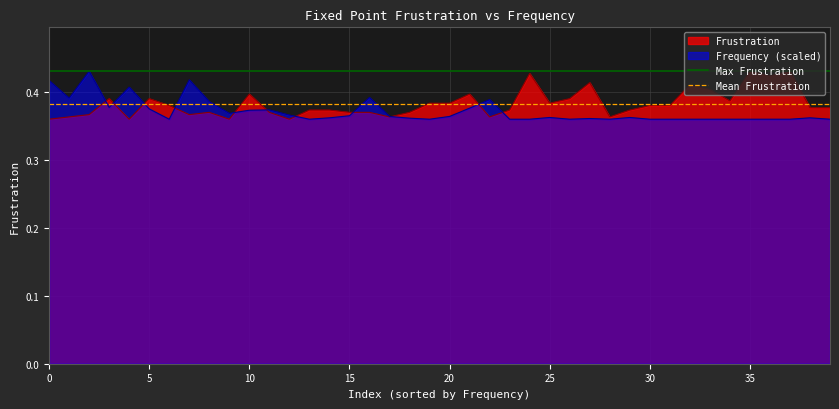

True or false: Frequency (scaled) has a value of 0.3 at 0.

False